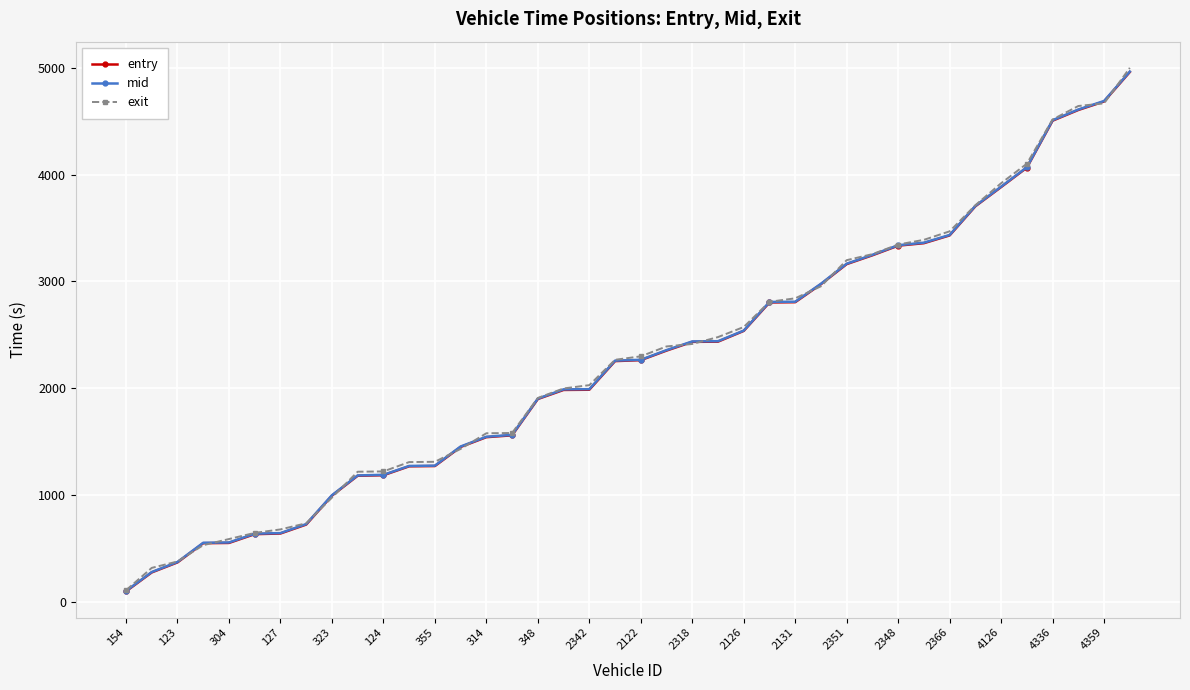

What is the value of the entry point at the 34th from the left?

3703.2